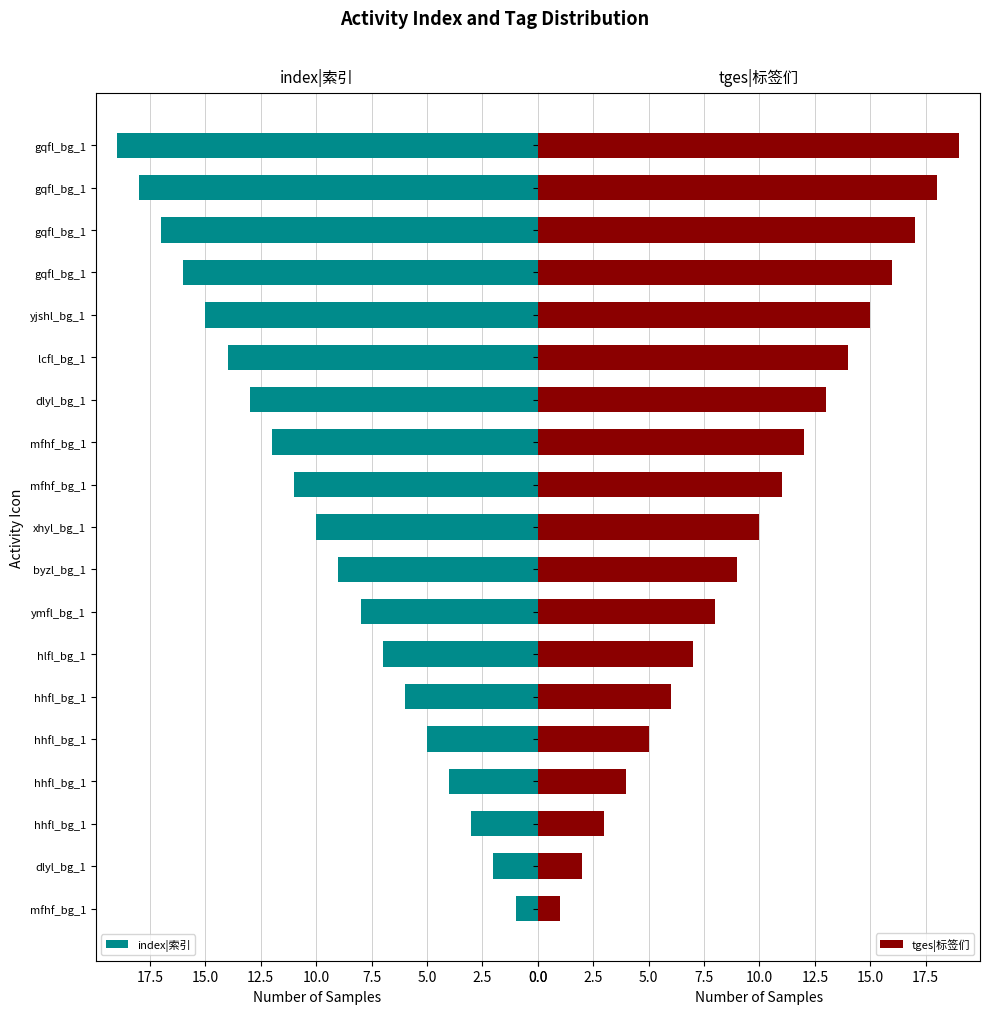

What is the difference between the maximum and minimum values in the tges|标签们 series?

18